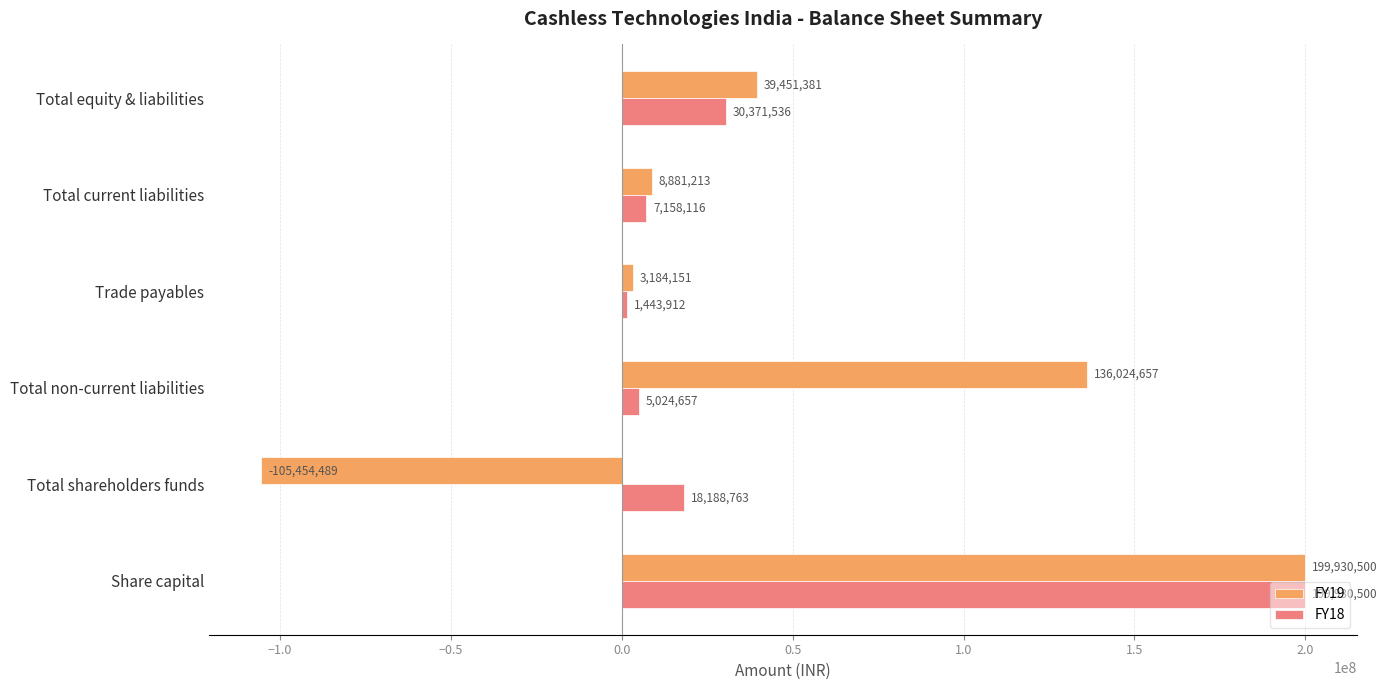

What is the difference between the maximum and minimum values in the FY18 series?

198486588